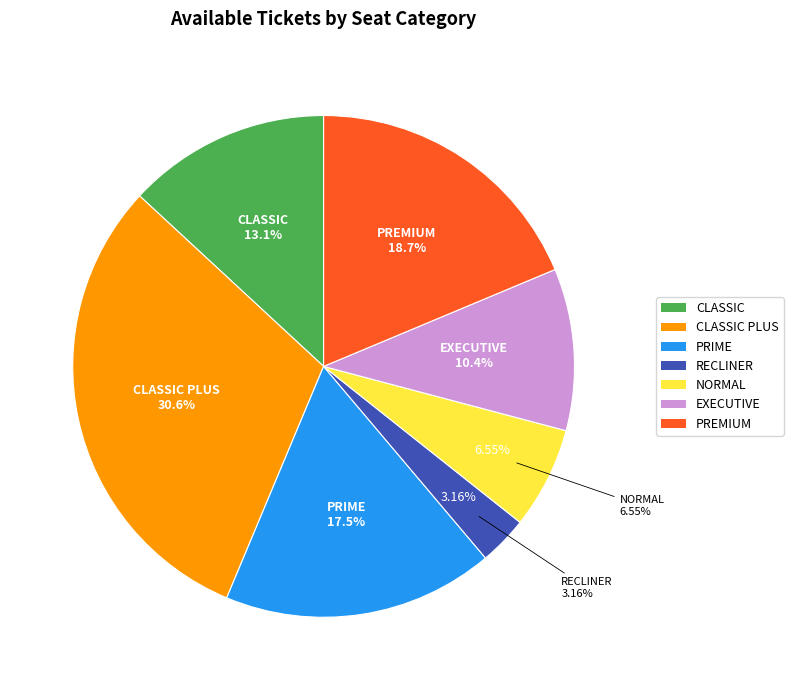

Combined, do PREMIUM and CLASSIC account for over 50%?

No